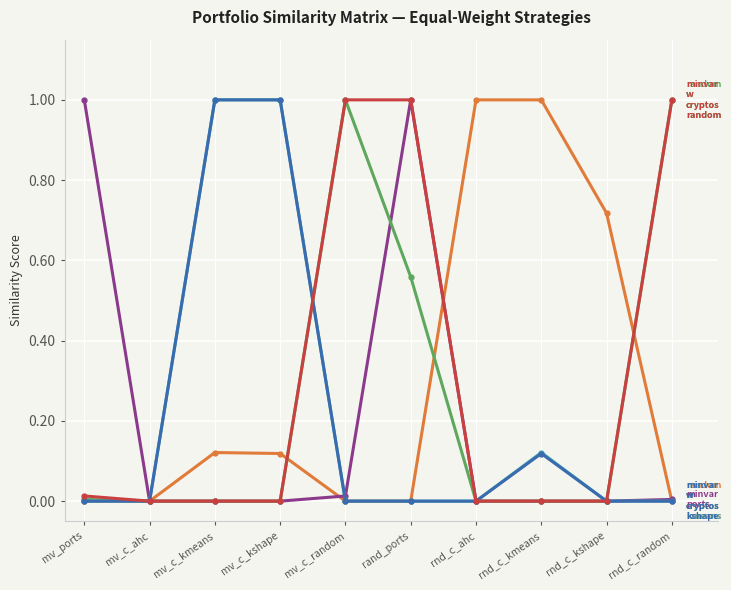

At which category is the sum across all series the highest?

rand_ports